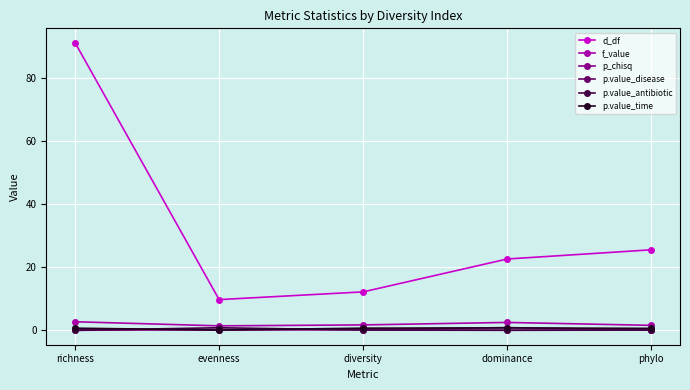

What is the value of the p.value_antibiotic point at the 2nd from the left?

0.8